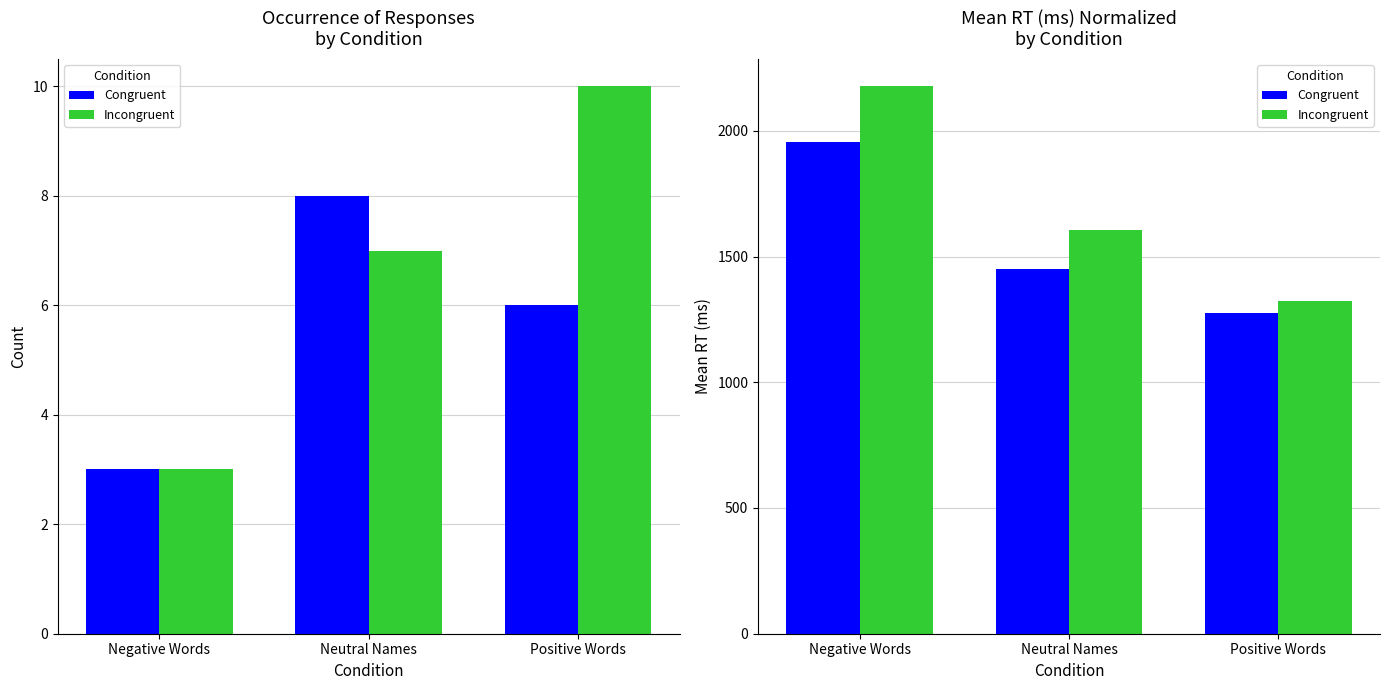

Rank the categories by Incongruent value from lowest to highest.

Positive Words, Neutral Names, Negative Words